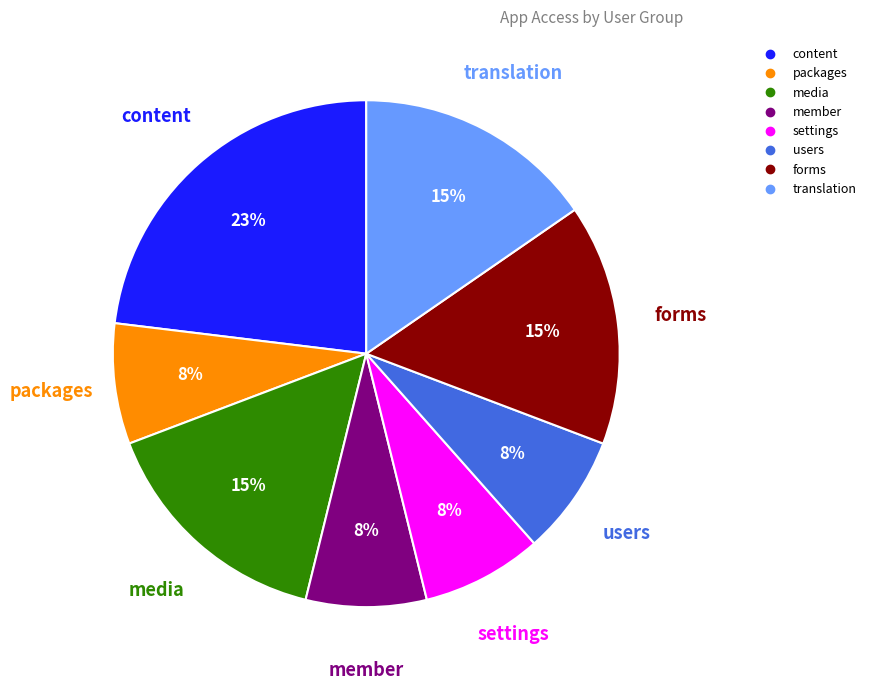

Which has a higher value, member or media?

media